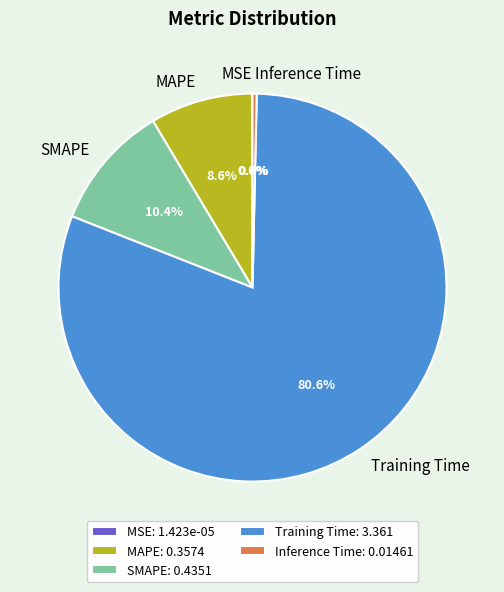

Which has a higher value, Inference Time: 0.01461 or SMAPE: 0.4351?

SMAPE: 0.4351